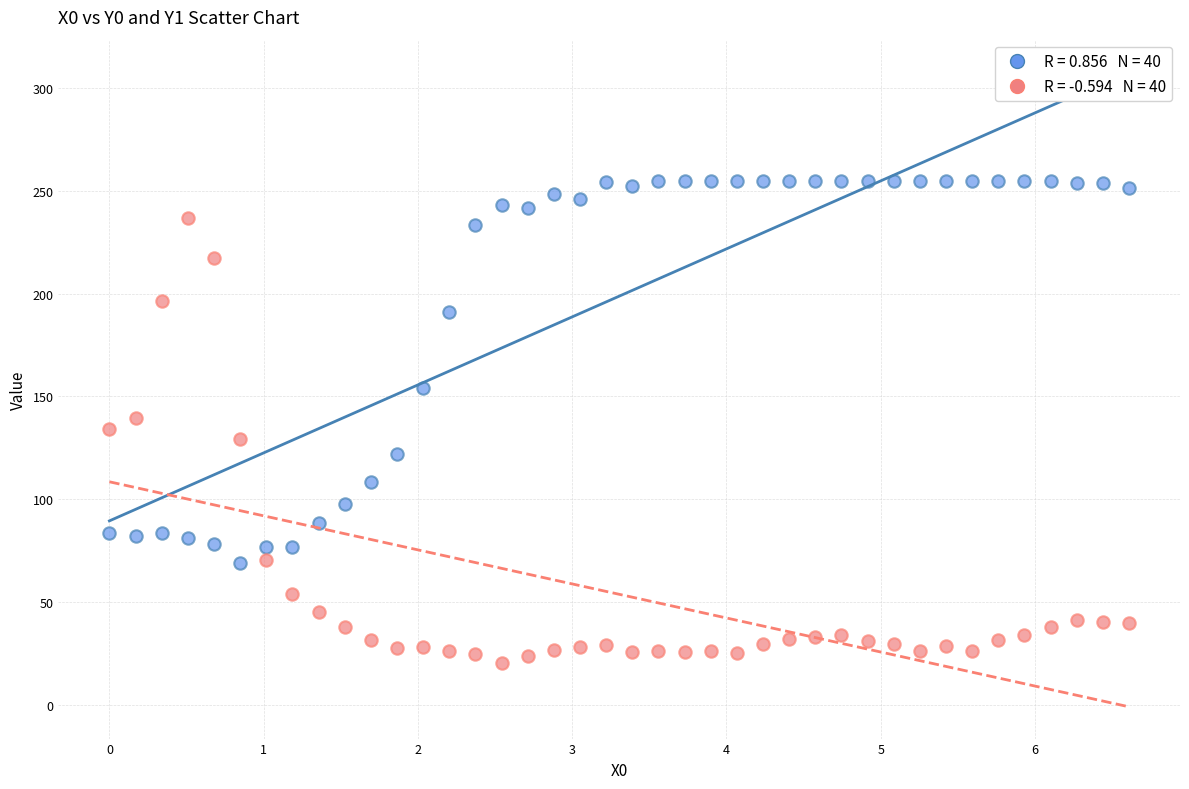

Across all data points, what is the range of Y values (max minus min)?

234.9